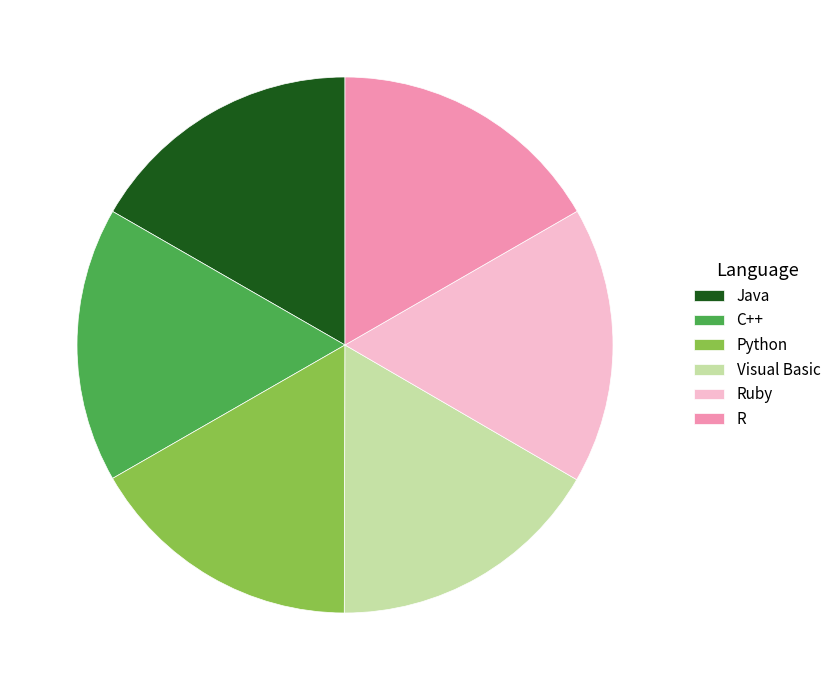

What is the ratio of the value at R to the value at Python?

1.0